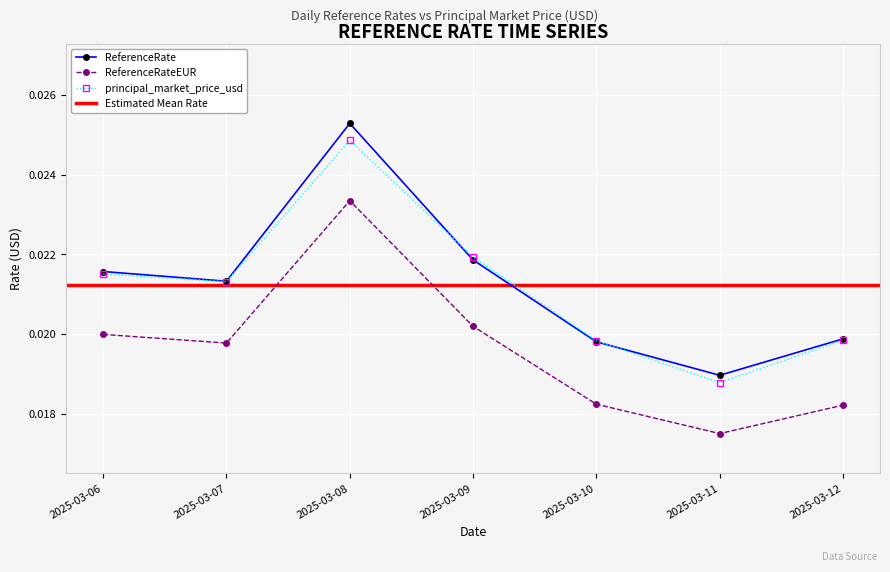

At which category does ReferenceRate reach its first local valley?

2025-03-07